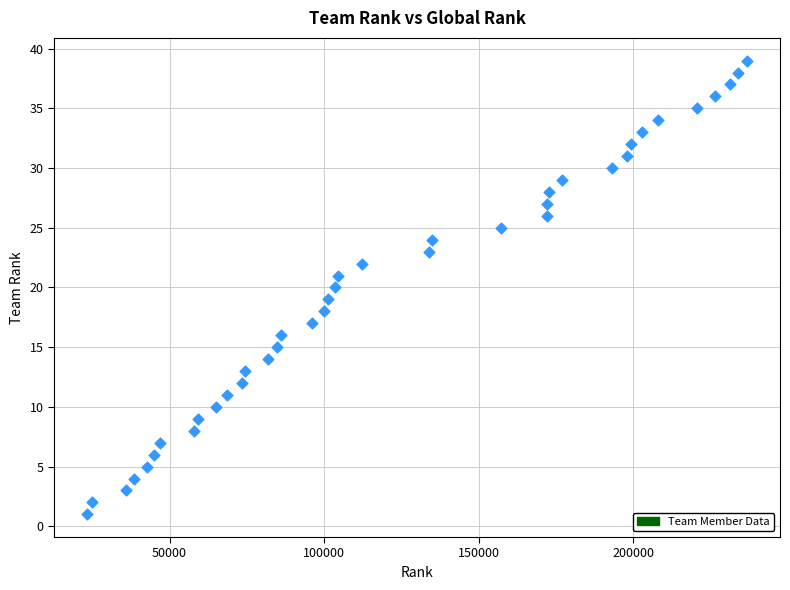

What is the range of X values (max minus min)?

213445